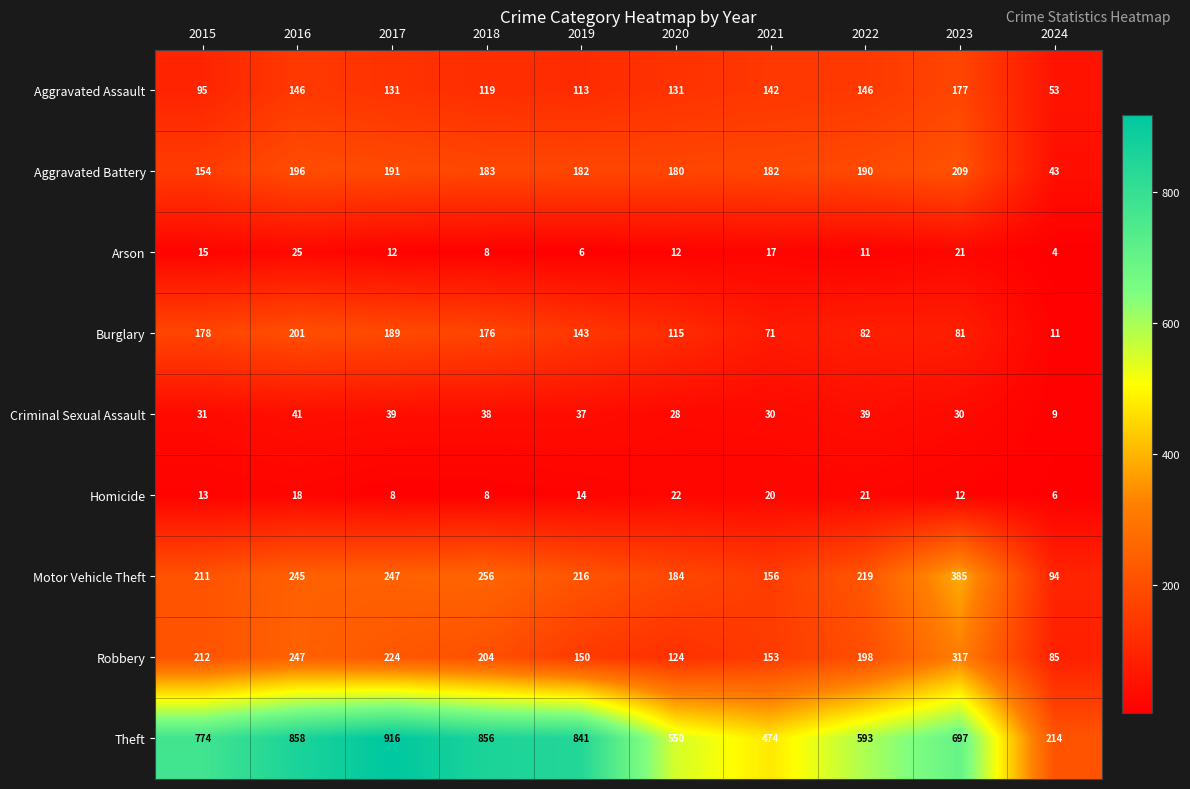

What is the sum of the Criminal Sexual Assault values at 2022 and 2016?

80